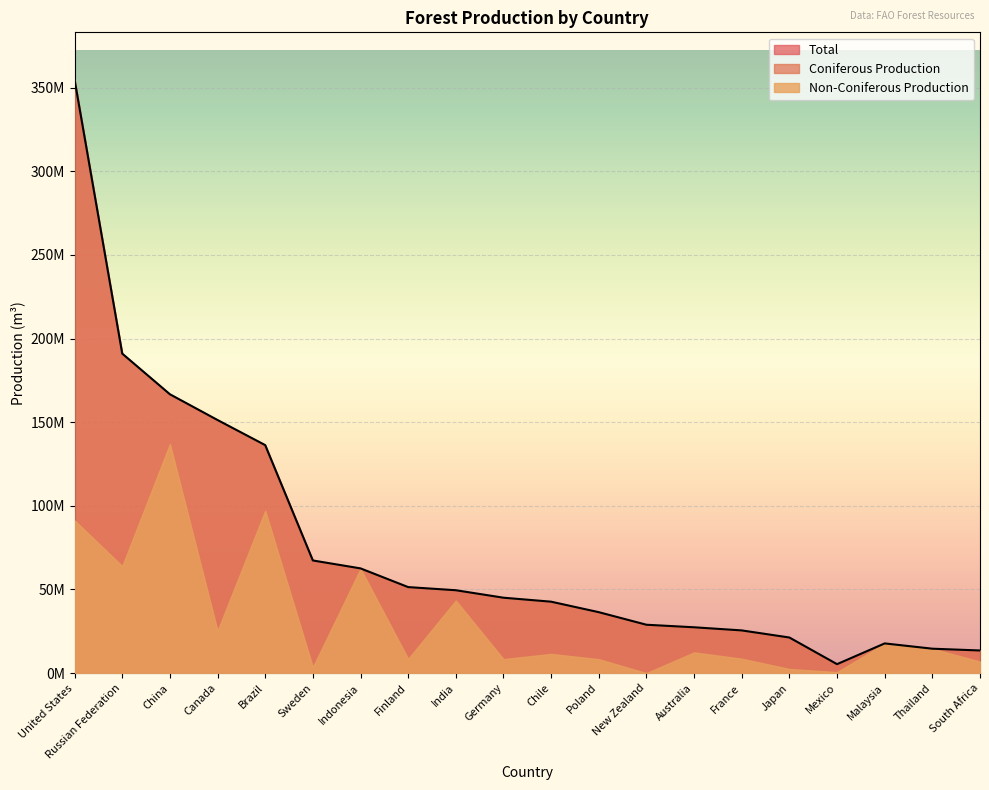

List the series in order of their overall mean, lowest first.

Non-Coniferous Production, Coniferous Production, Total